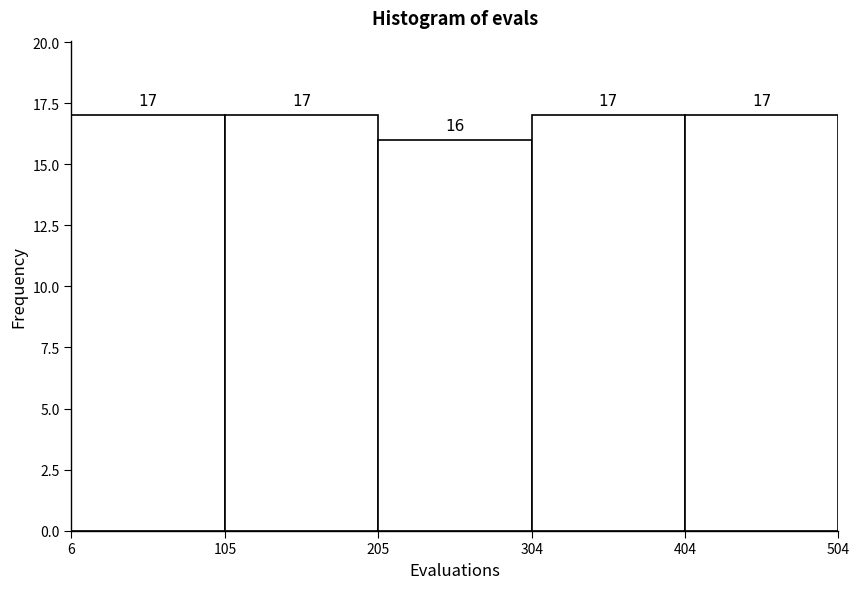

How tall is the bar that spans 6 to 105 on the x-axis?

17